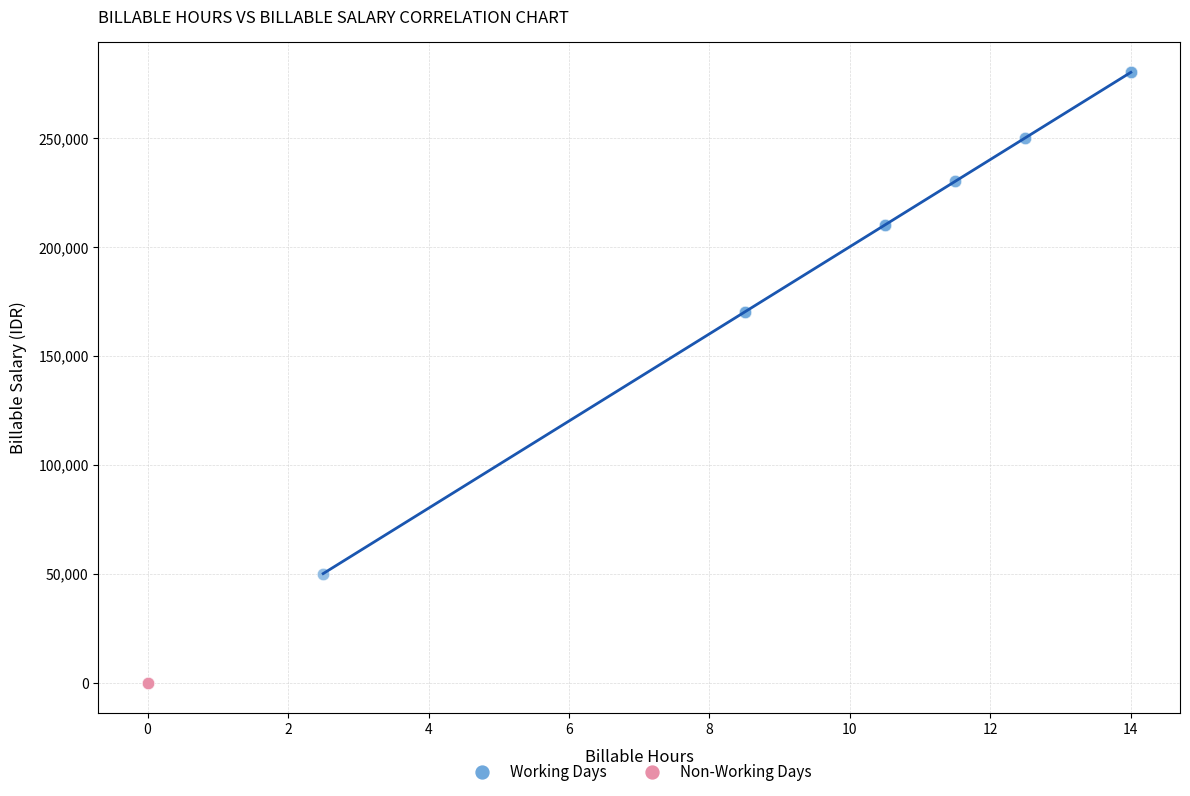

What are all the series names shown in the legend?

Working Days, Non-Working Days